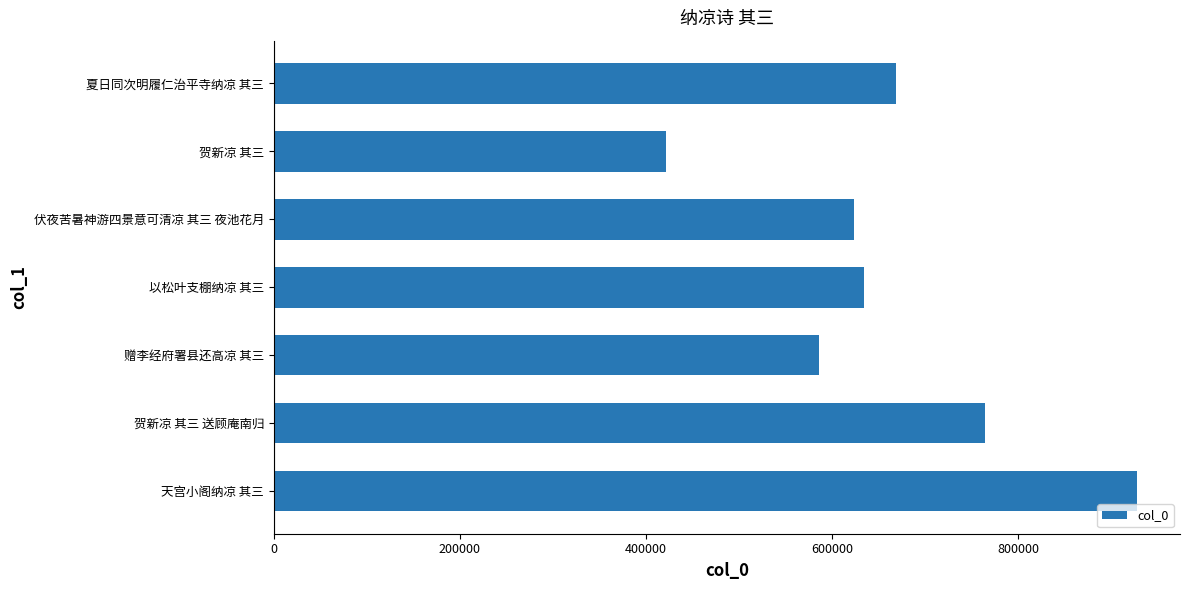

The chart shows a value of 927358 at 天宫小阁纳凉 其三. True or false?

True